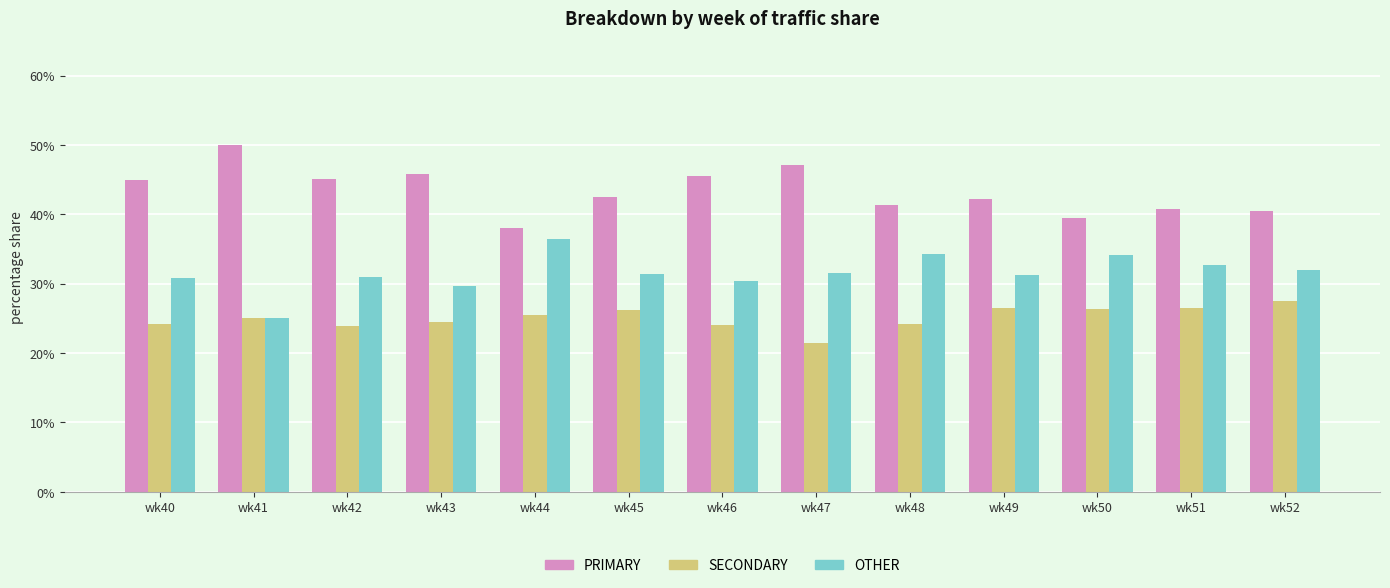

What is the difference between the SECONDARY values at wk48 and wk46?

0.1